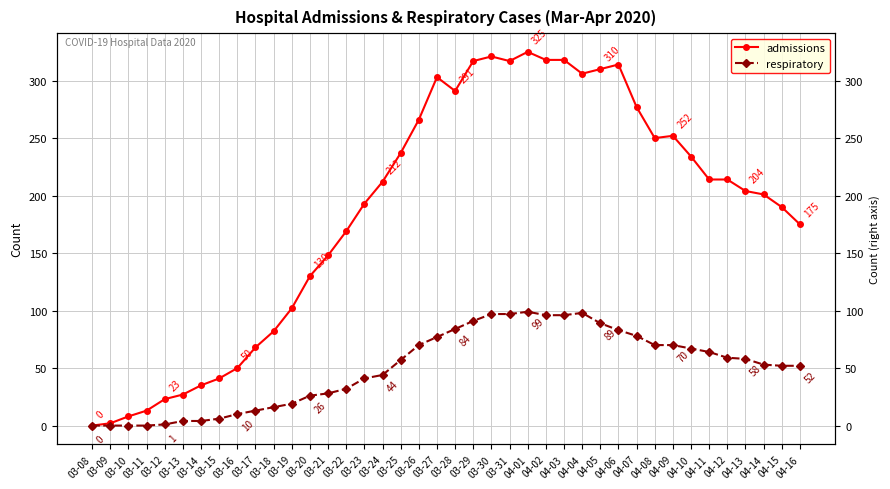

What is the value of the respiratory point at the 24th from the left?

97